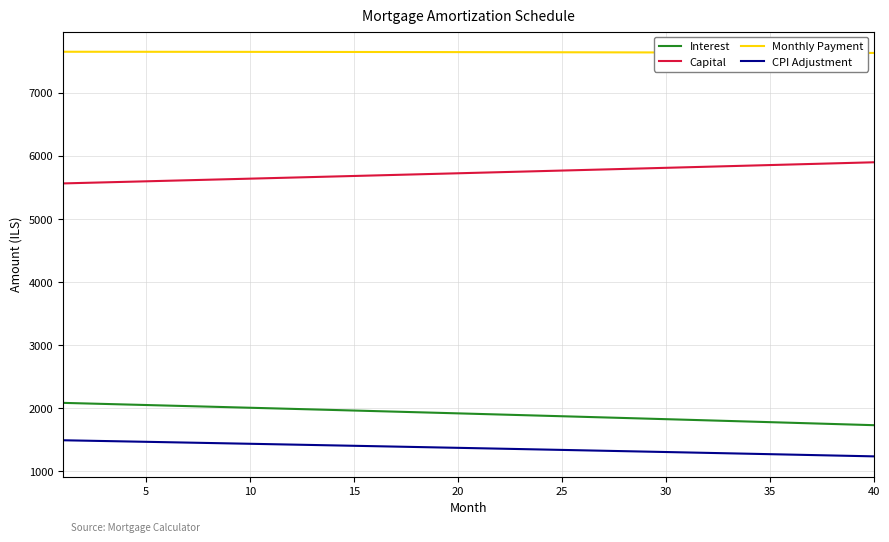

What is the minimum value for Capital?

5563.9